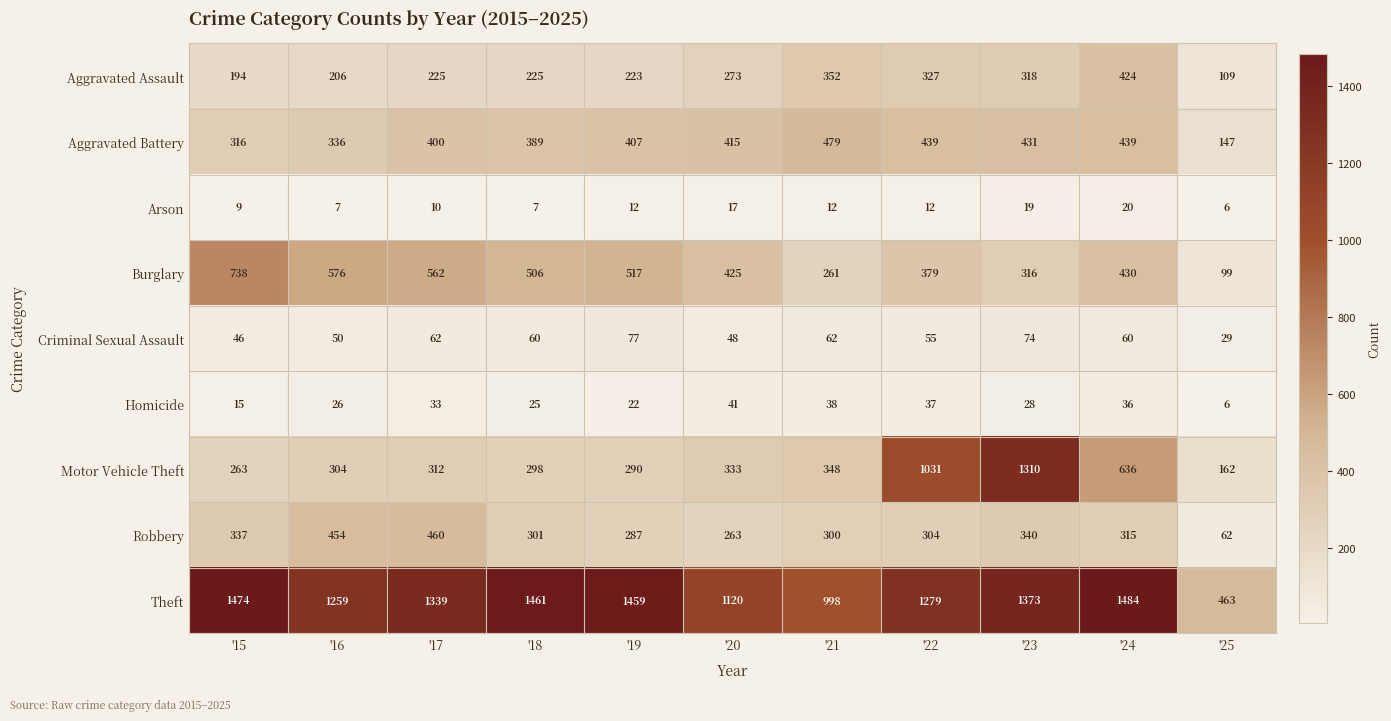

What is the sum of all Motor Vehicle Theft values?

5287